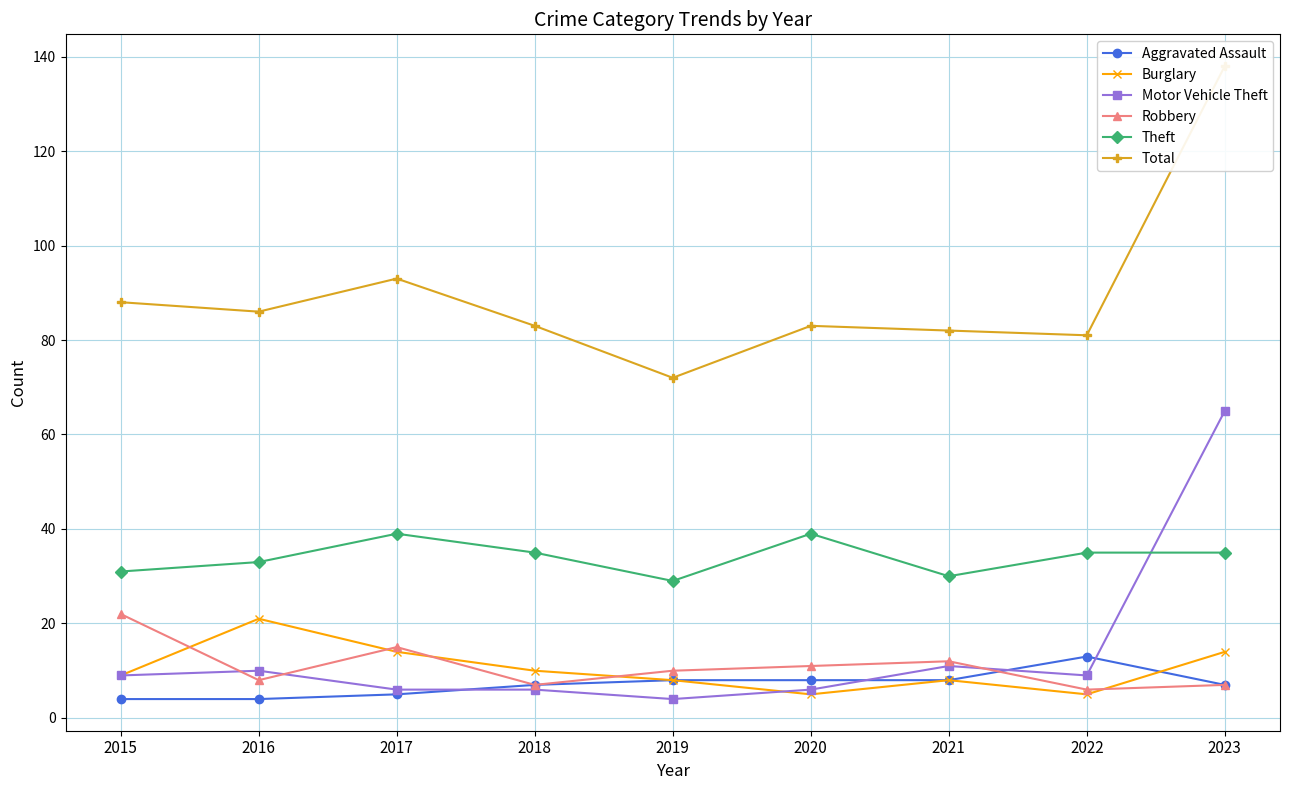

What value does the Aggravated Assault series have at 2015?

4